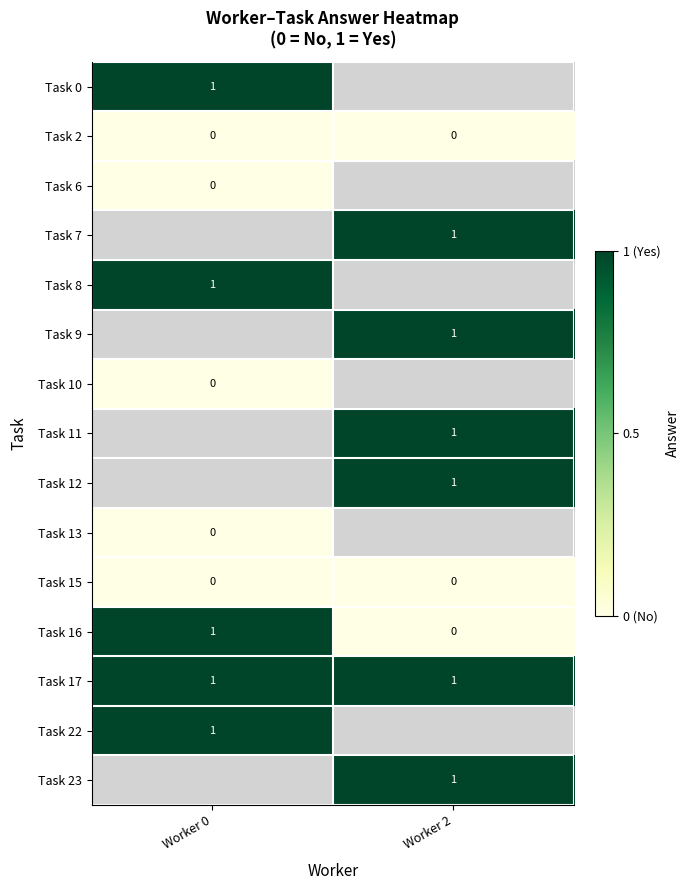

Is the value of Task 15 at Worker 0 greater than the value of Task 22 at Worker 0?

No